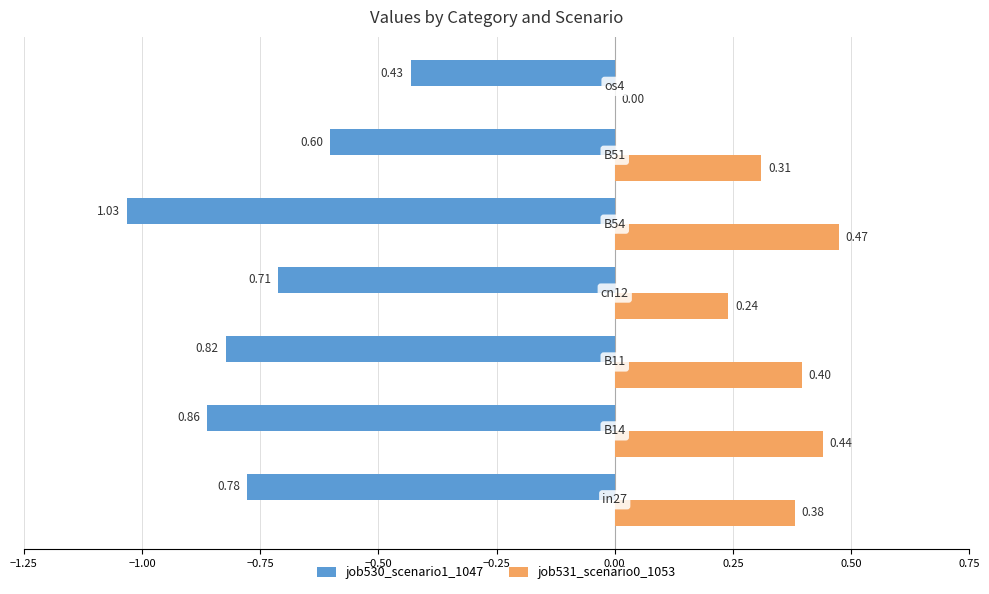

Which series has the largest total across all categories?

job531_scenario0_1053